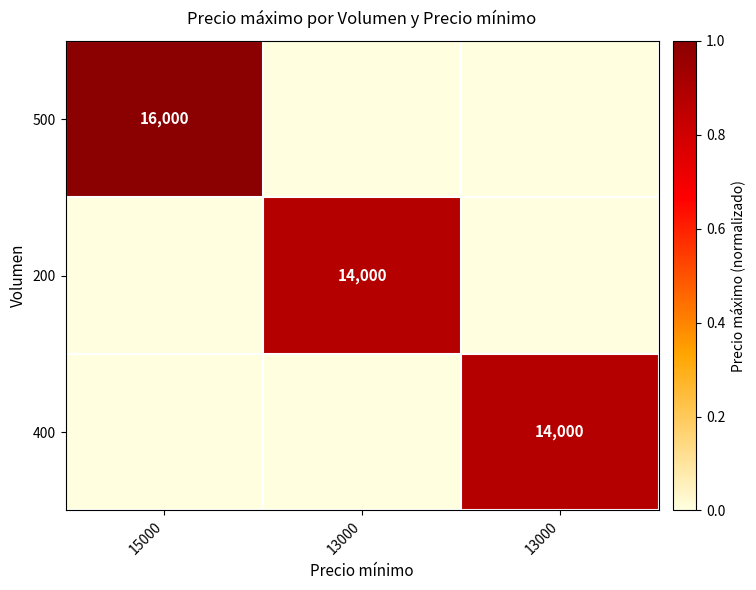

Where is 400 nearest to the value 0?

15000